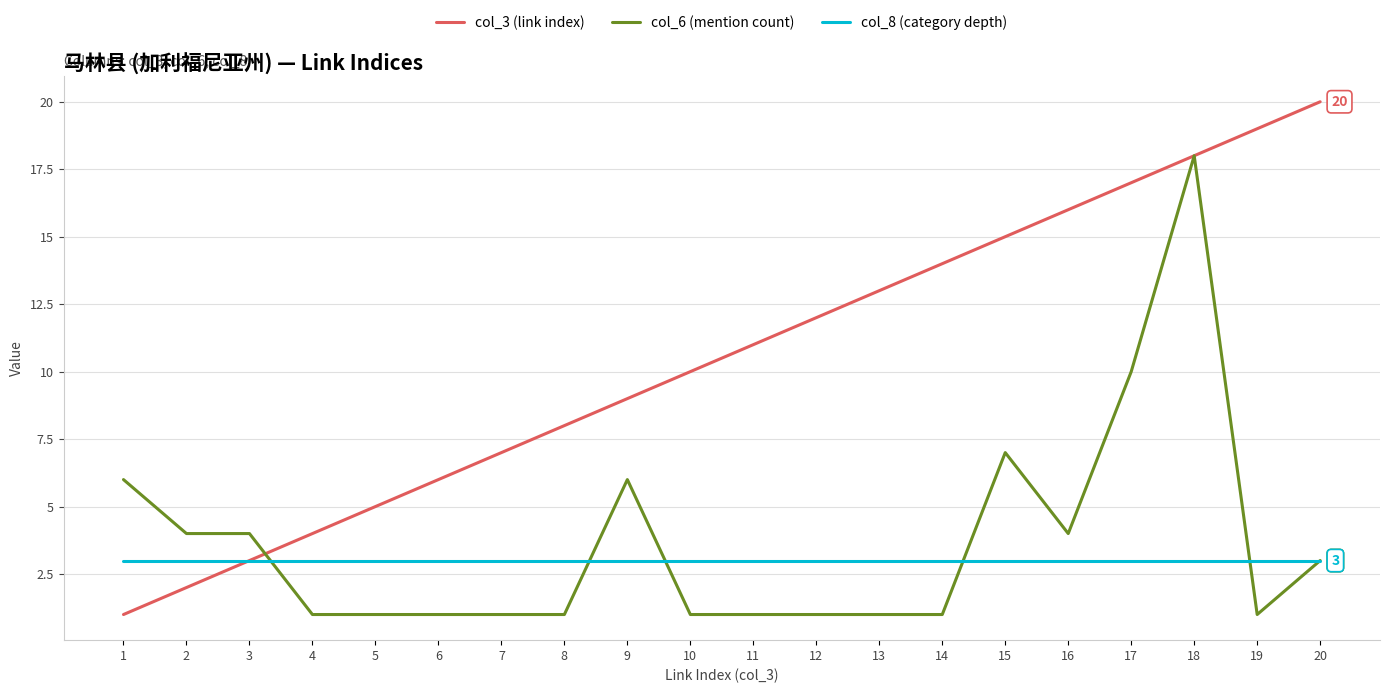

The col_8 (category depth) series shows 4 at 14. True or false?

False